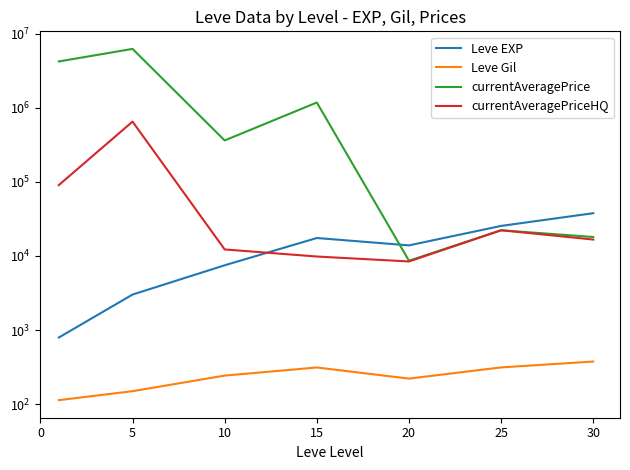

What is the spread (max minus min) of values at 15?

1175515.8